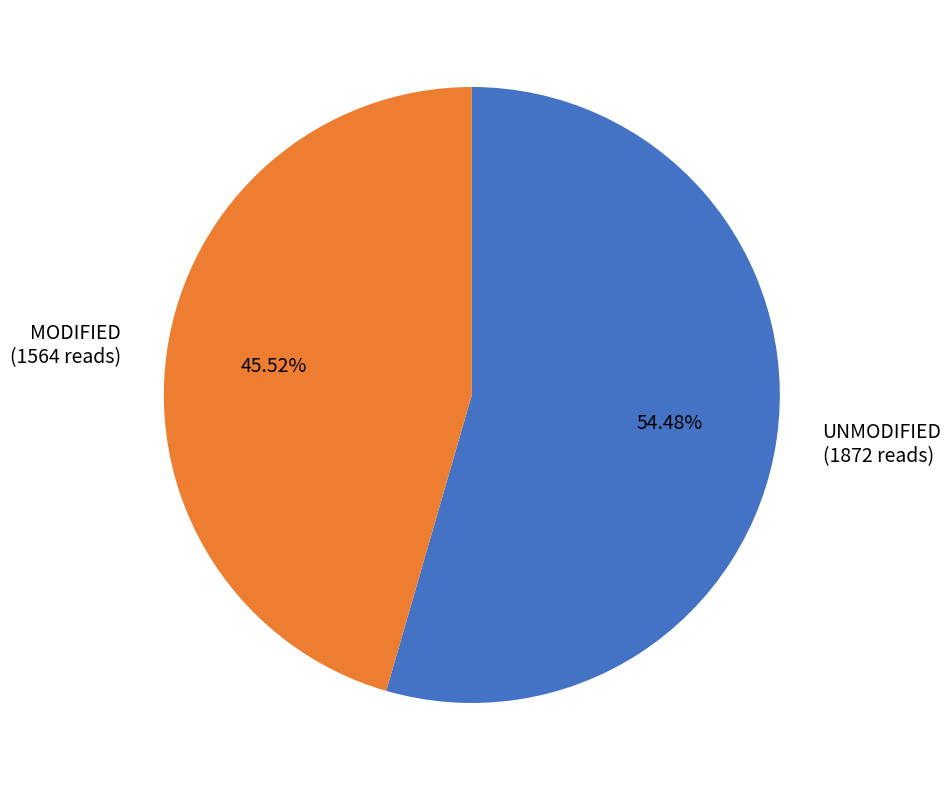

What is the majority slice?

UNMODIFIED